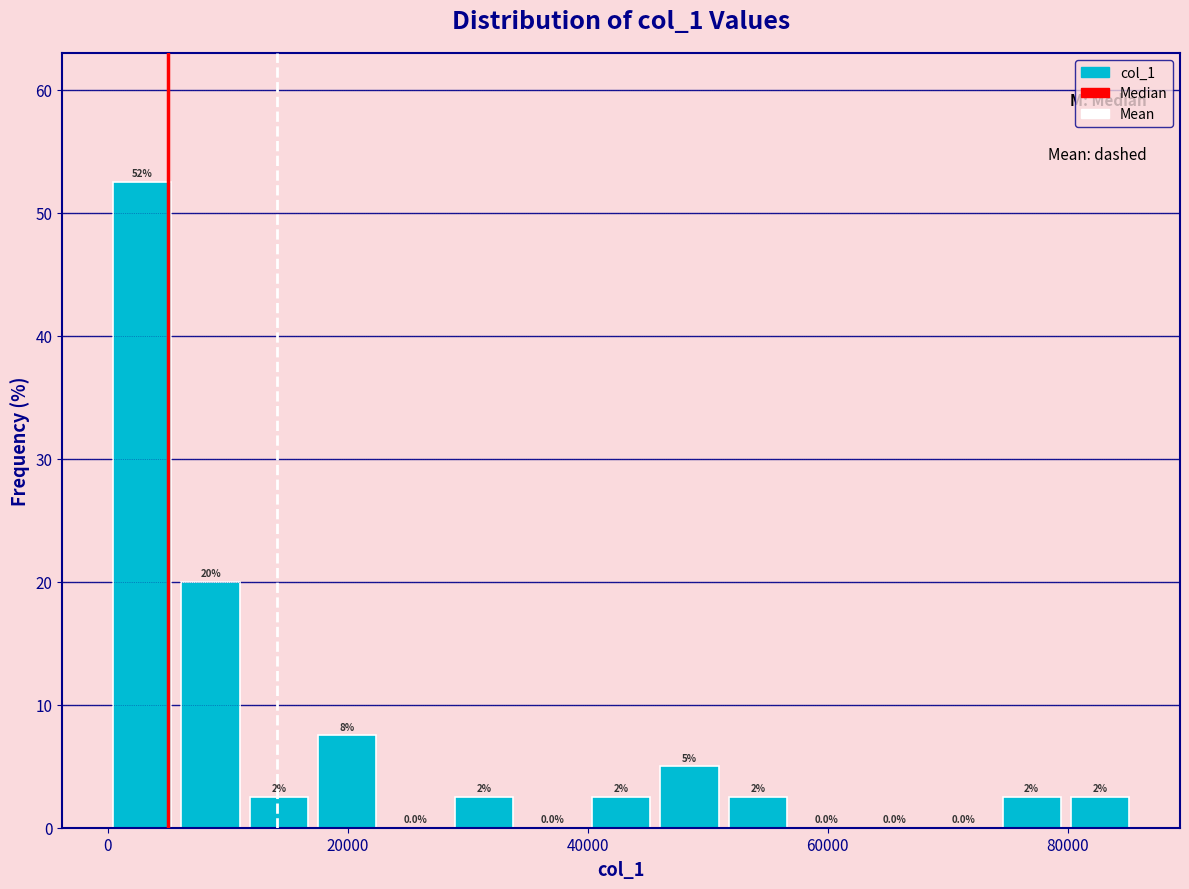

Around what value on the x-axis is the tallest bar? Give the approximate position of its centre, as read against the axis.

2000